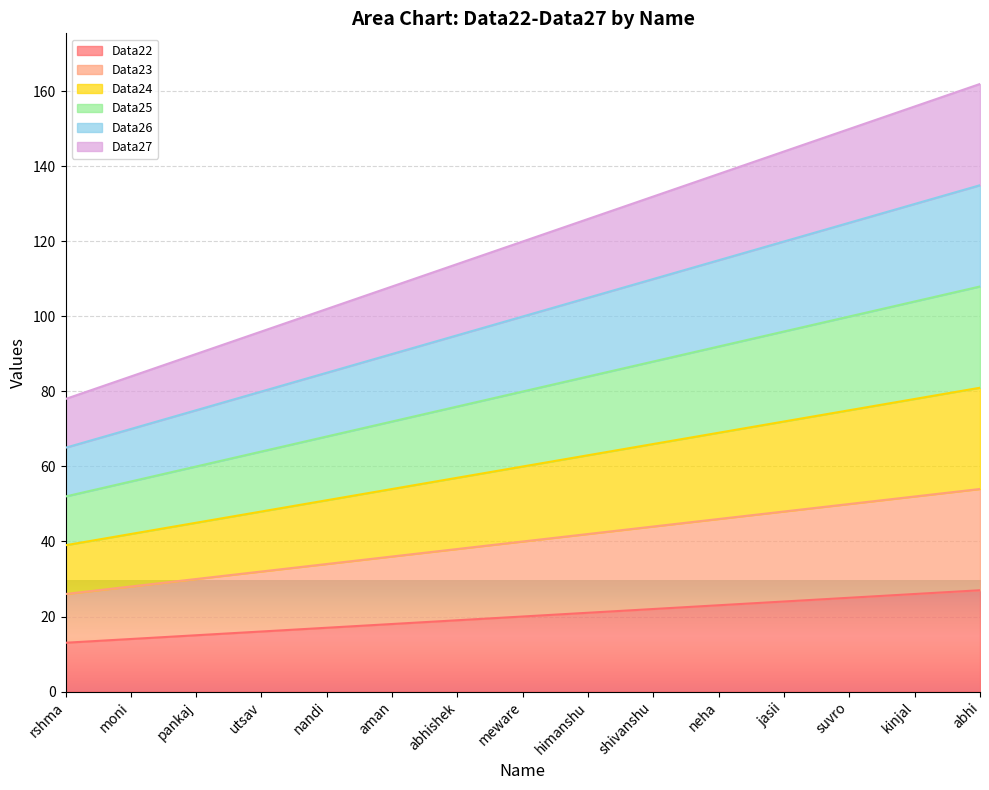

True or false: Data25 and Data22 intersect in this chart.

False